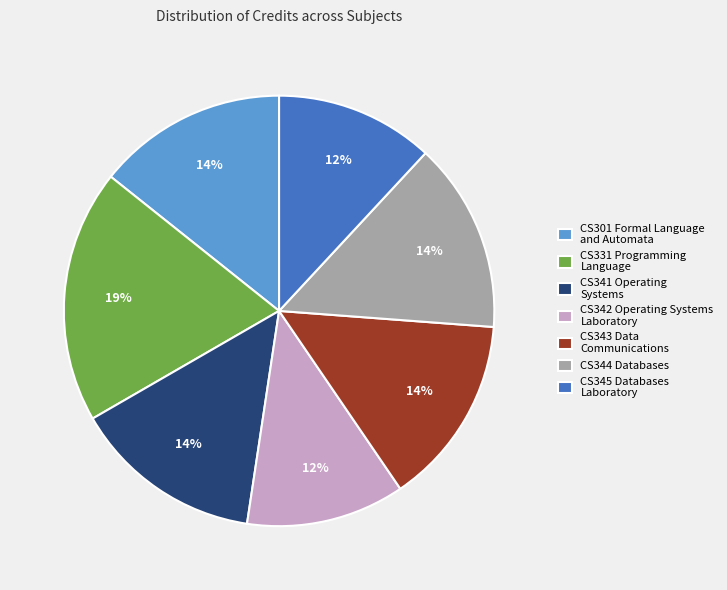

Is there a majority slice in this chart?

No